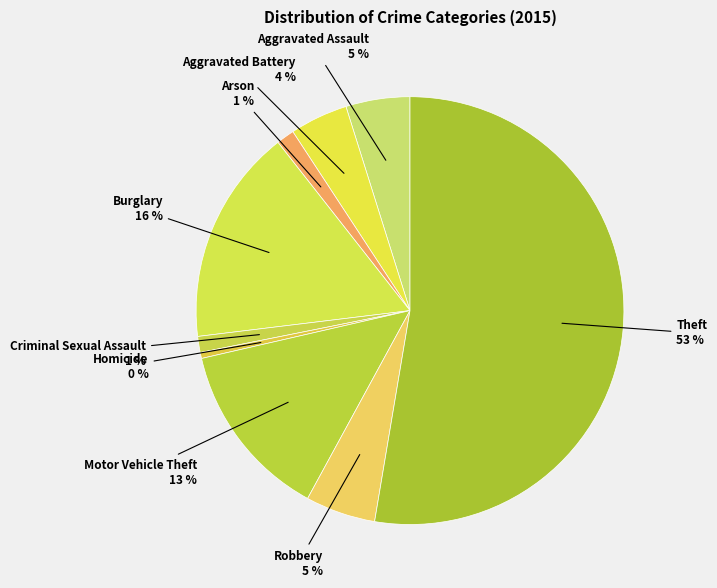

What is the ratio of the value at Motor Vehicle Theft to the value at Burglary?

0.8